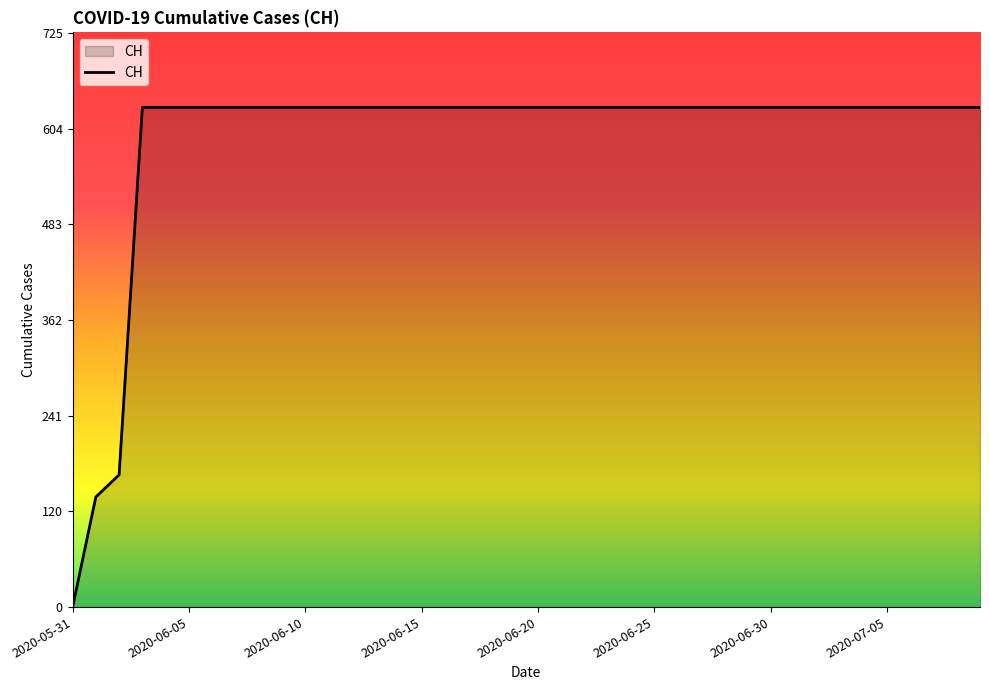

What is the difference between the maximum and minimum values?

631